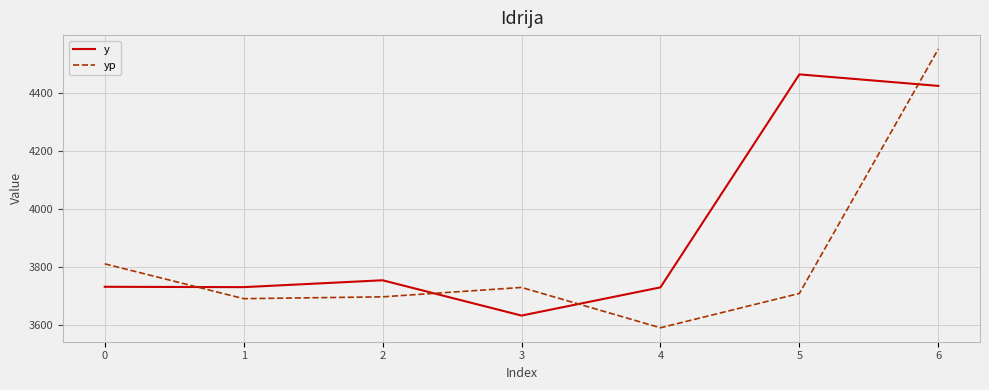

List the series in order of their peak value, lowest first.

y, yp